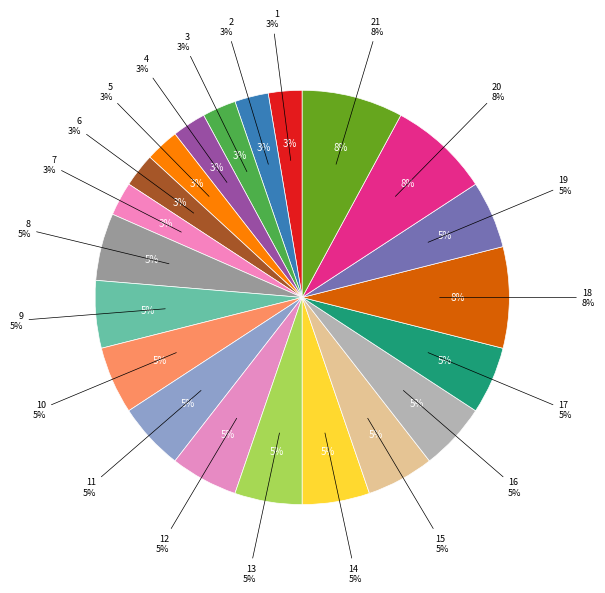

Combined, do 12 and 2 account for over 50%?

No